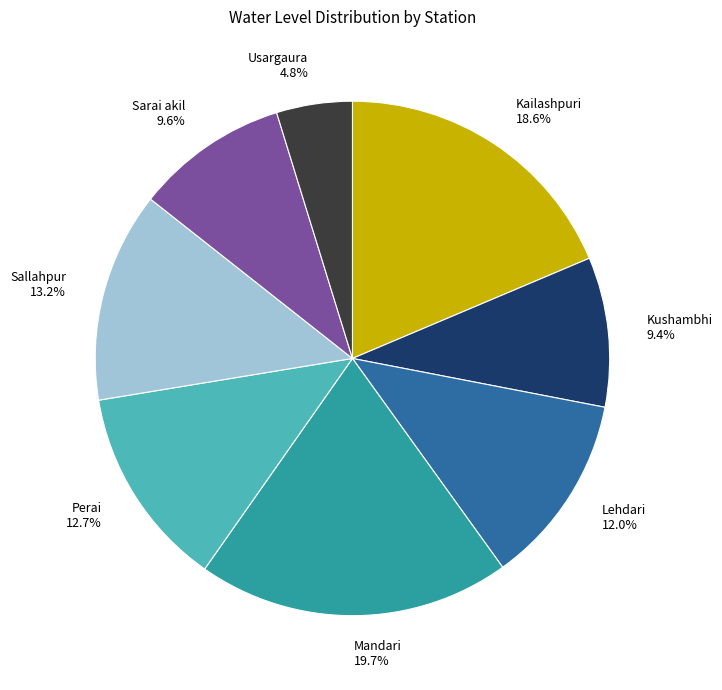

What is the largest slice in the pie chart?

Mandari